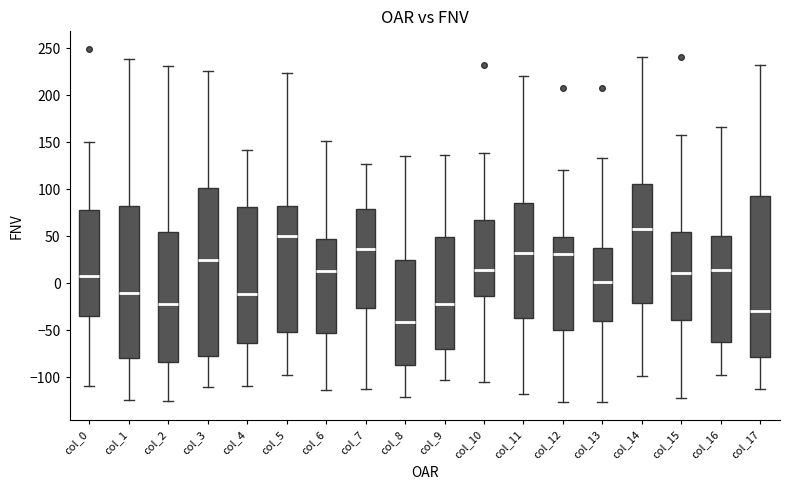

Reading left to right, read every box against the y-axis: the position of its median line, the range the box covers, and the ends of its whiskers. The values are not printed on the chart, so give them approximately, as read against the axis.

col_0: median 5, box -35 to 80, whiskers -110 to 150
col_1: median -10, box -80 to 80, whiskers -125 to 240
col_2: median -20, box -85 to 55, whiskers -125 to 230
col_3: median 25, box -75 to 100, whiskers -110 to 225
col_4: median -10, box -65 to 80, whiskers -110 to 140
col_5: median 50, box -50 to 80, whiskers -100 to 225
col_6: median 15, box -55 to 45, whiskers -115 to 150
col_7: median 35, box -25 to 80, whiskers -115 to 125
col_8: median -40, box -85 to 25, whiskers -120 to 135
col_9: median -20, box -70 to 50, whiskers -105 to 135
col_10: median 15, box -15 to 65, whiskers -105 to 140
col_11: median 30, box -35 to 85, whiskers -120 to 220
col_12: median 30, box -50 to 50, whiskers -125 to 120
col_13: median 0, box -40 to 40, whiskers -125 to 135
col_14: median 60, box -20 to 105, whiskers -100 to 240
col_15: median 10, box -40 to 55, whiskers -120 to 160
col_16: median 15, box -60 to 50, whiskers -100 to 165
col_17: median -30, box -80 to 90, whiskers -115 to 230